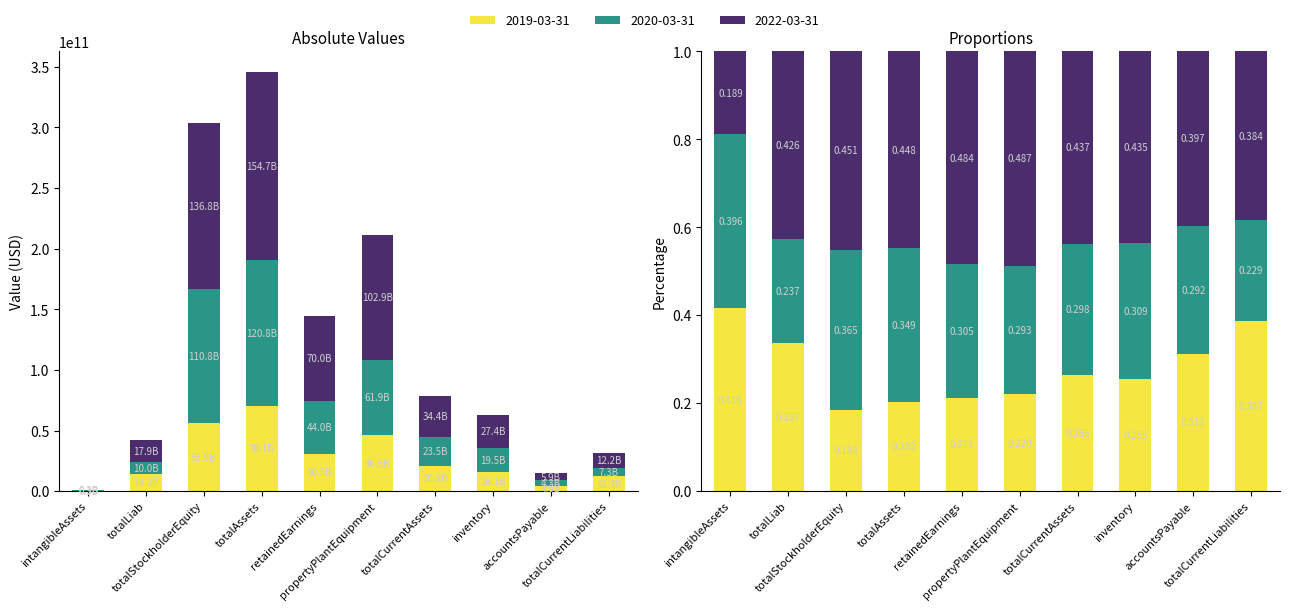

The value of 2019-03-31 at totalCurrentAssets is 5808222495. True or false?

False